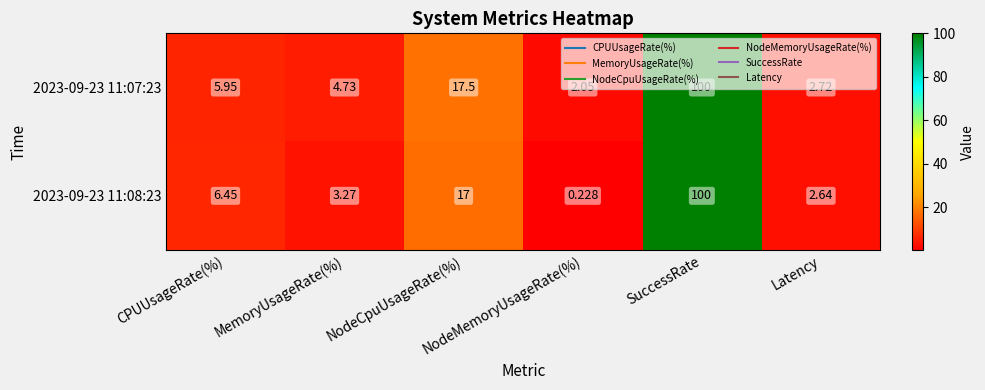

Which series changed the most between NodeMemoryUsageRate(%) and SuccessRate?

2023-09-23 11:08:23